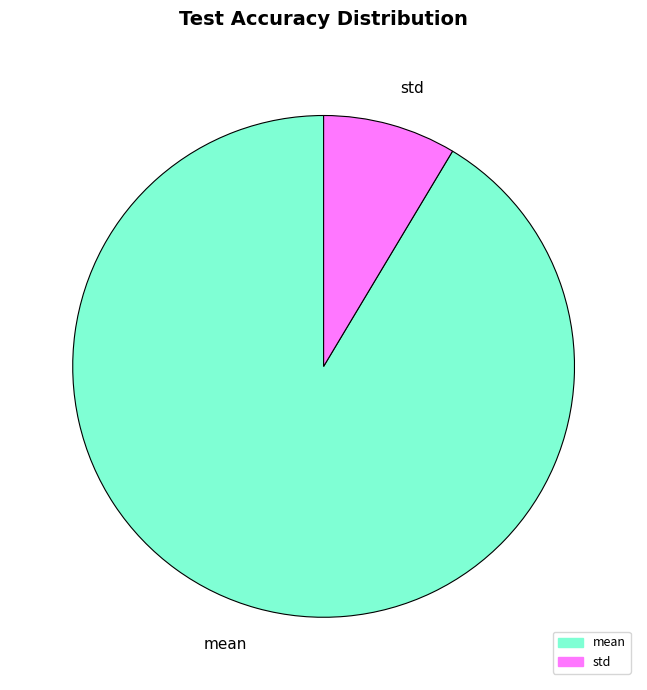

Count the number of slices in the pie.

2